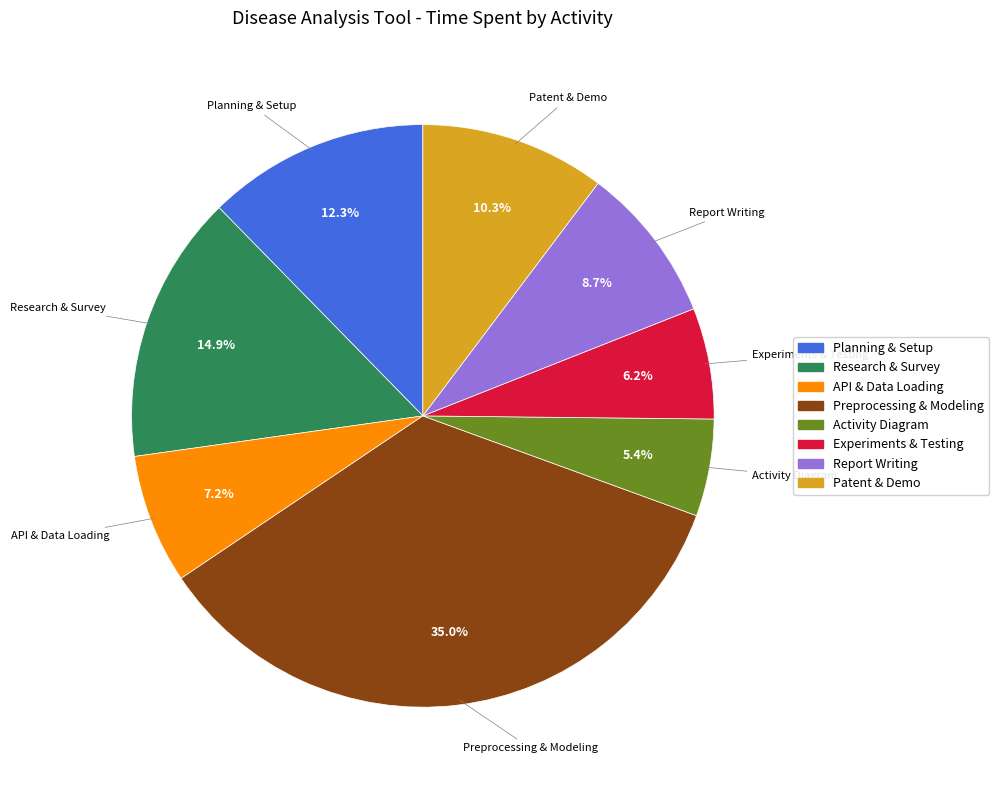

Is there a majority slice in this chart?

No